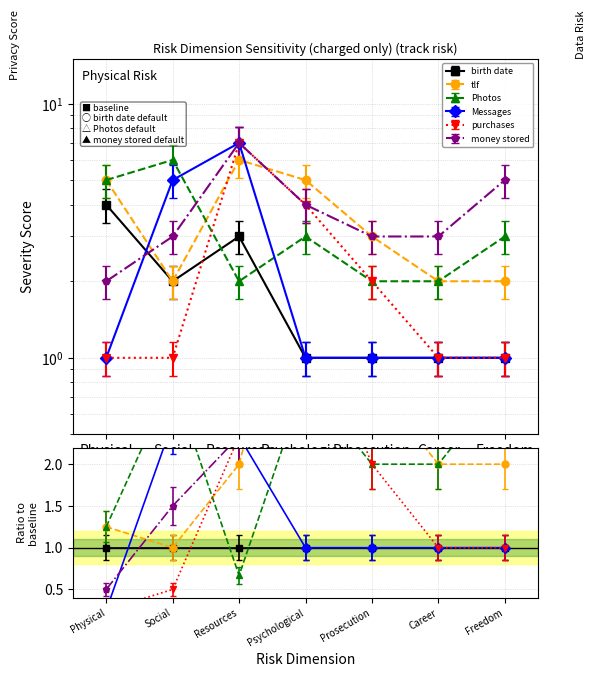

What is the label of the 7th point from the left?

Freedom